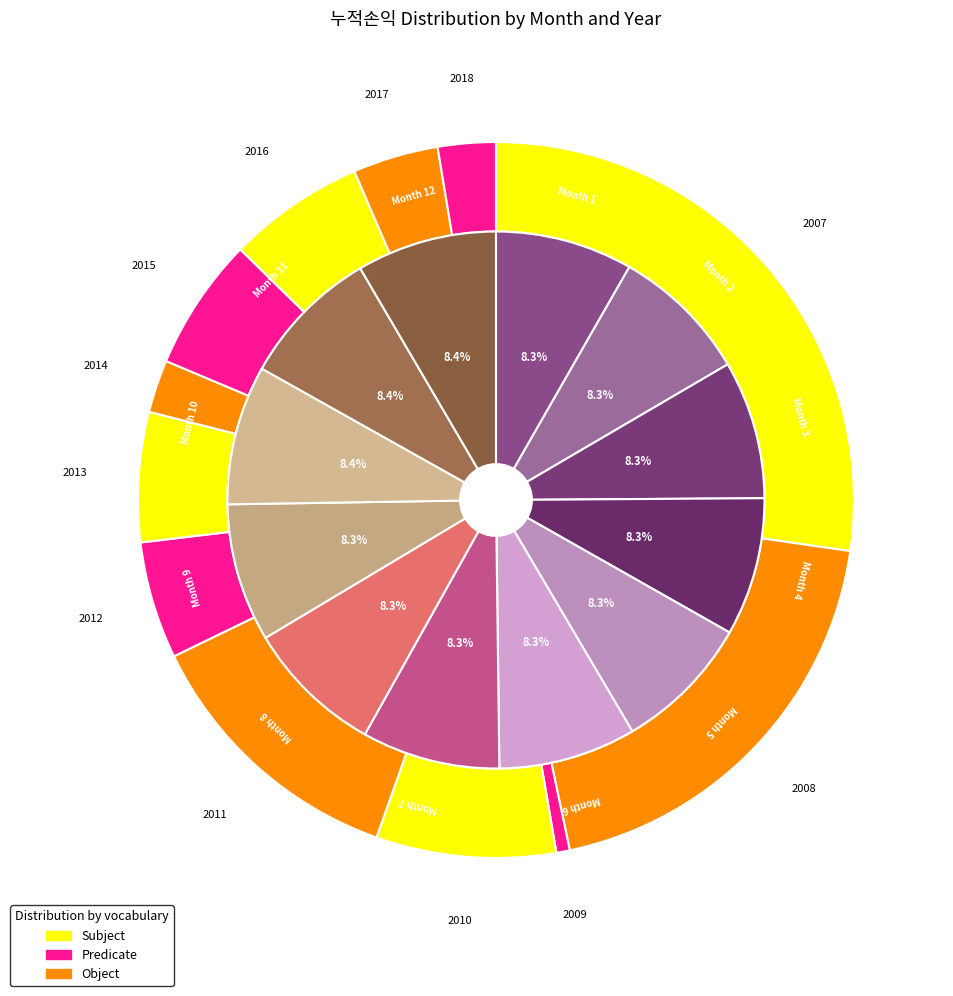

Is 10 the majority of the pie?

No